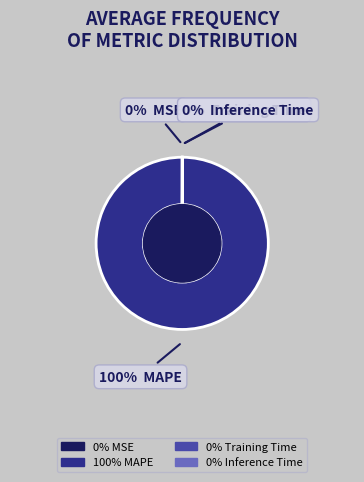

To the nearest percent, what is the average slice percentage?

25%